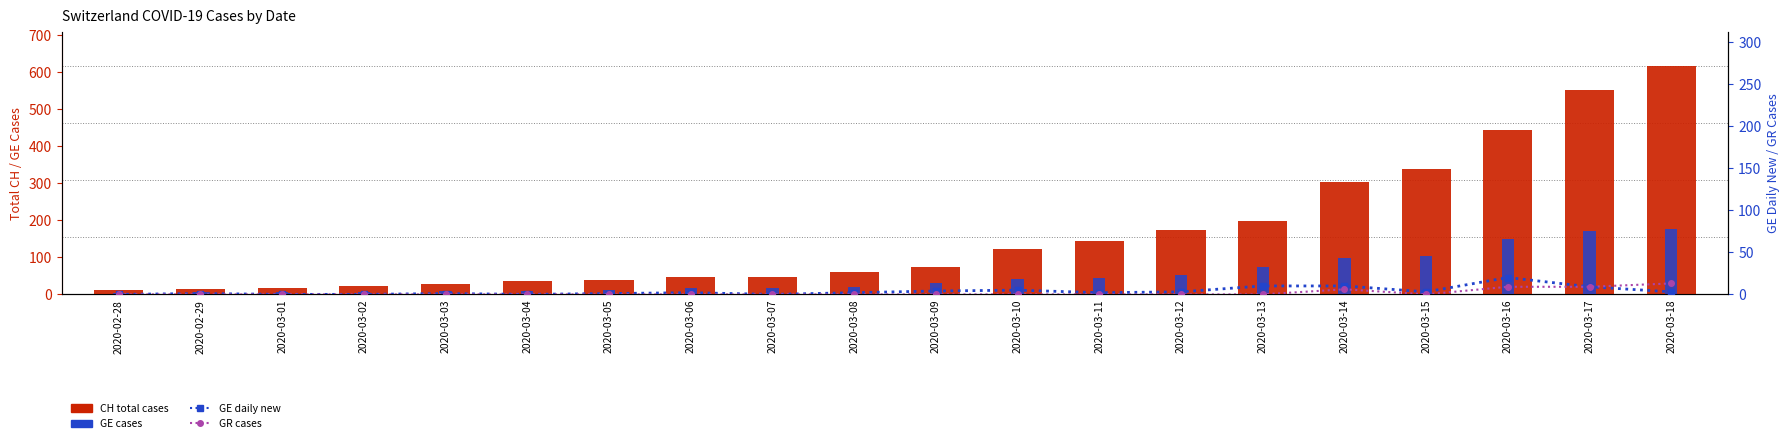

At which category is the sum across all series the highest?

2020-03-18